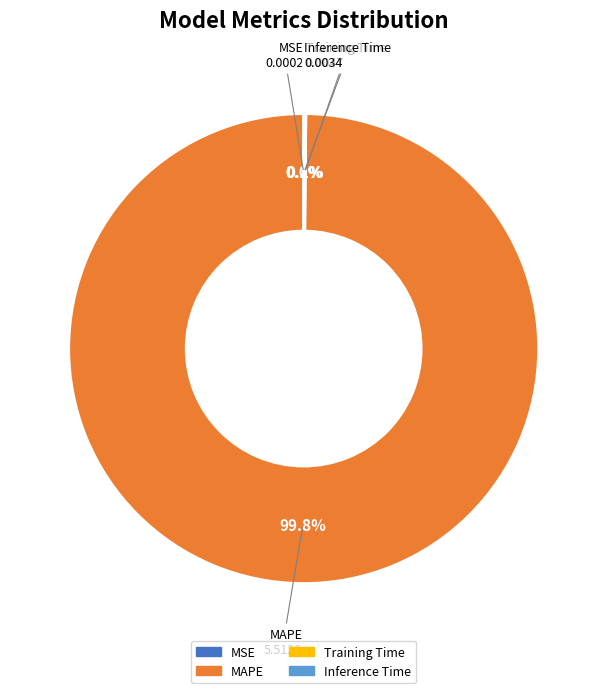

To the nearest percent, what is the difference between the largest and smallest slice percentages?

100%